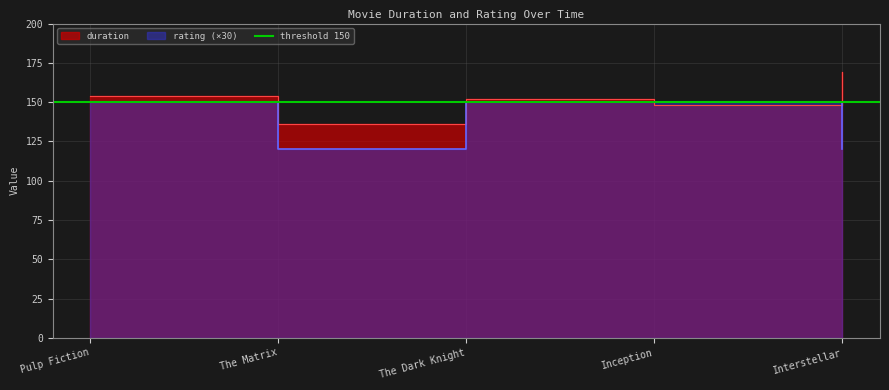

Reading left to right, list all the values displayed in this chart.

150	120	150	150	120